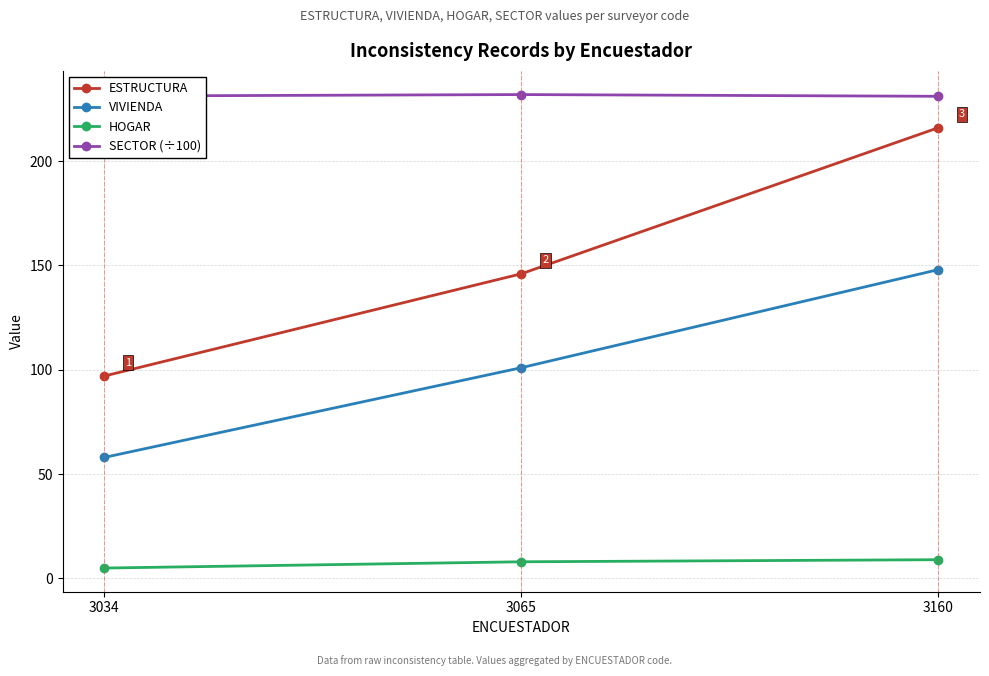

Which series changed the most between 3065 and 3160?

ESTRUCTURA